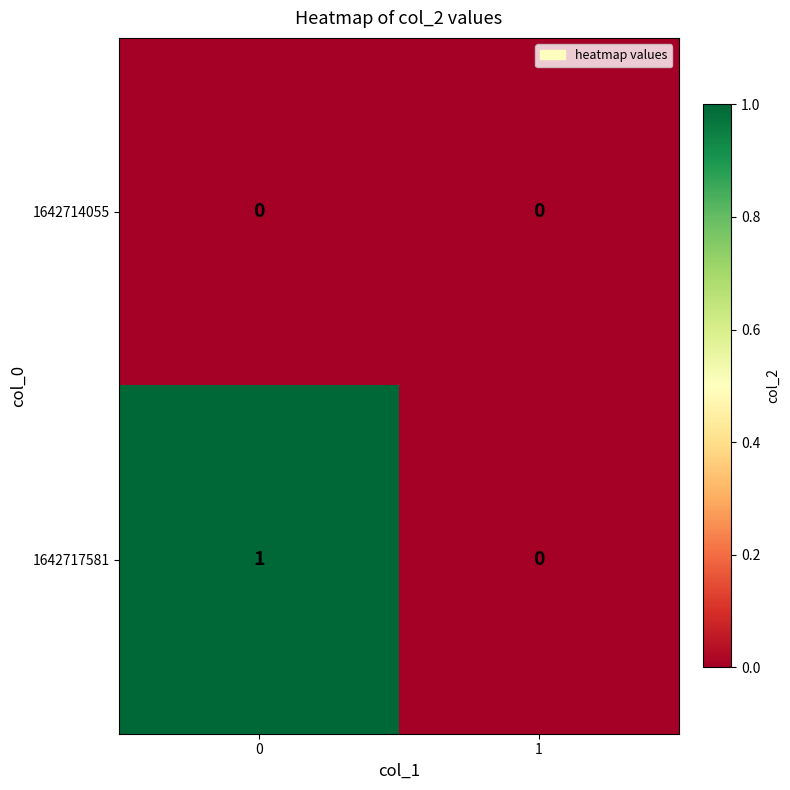

Between 0 and 1, which series saw the biggest shift?

1642717581